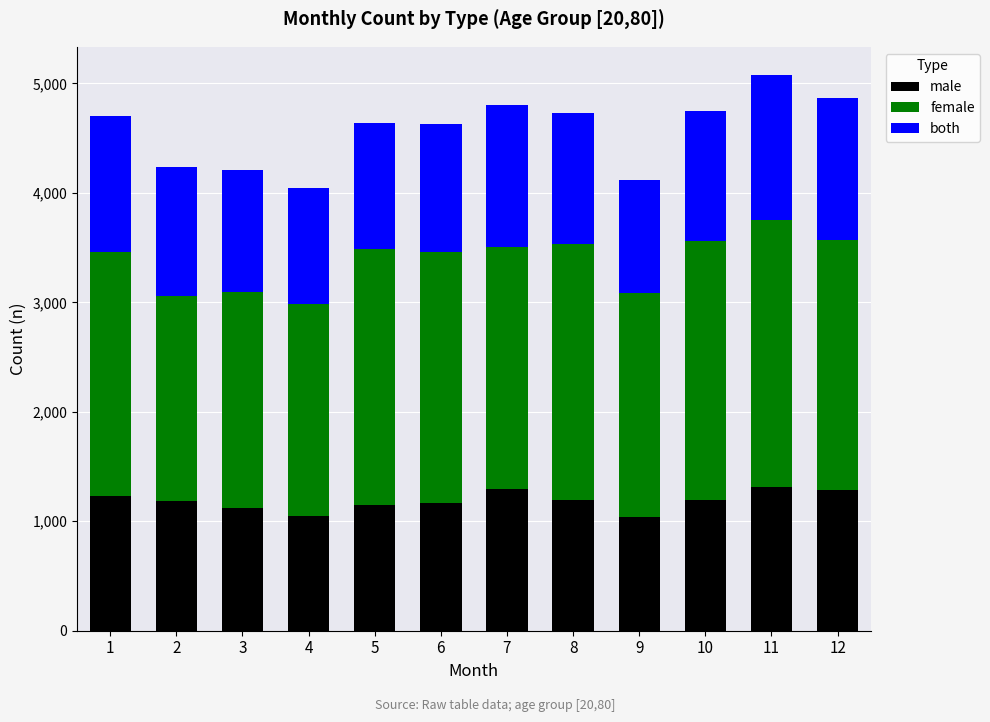

What is the difference between the maximum and second lowest values in the male series?

268